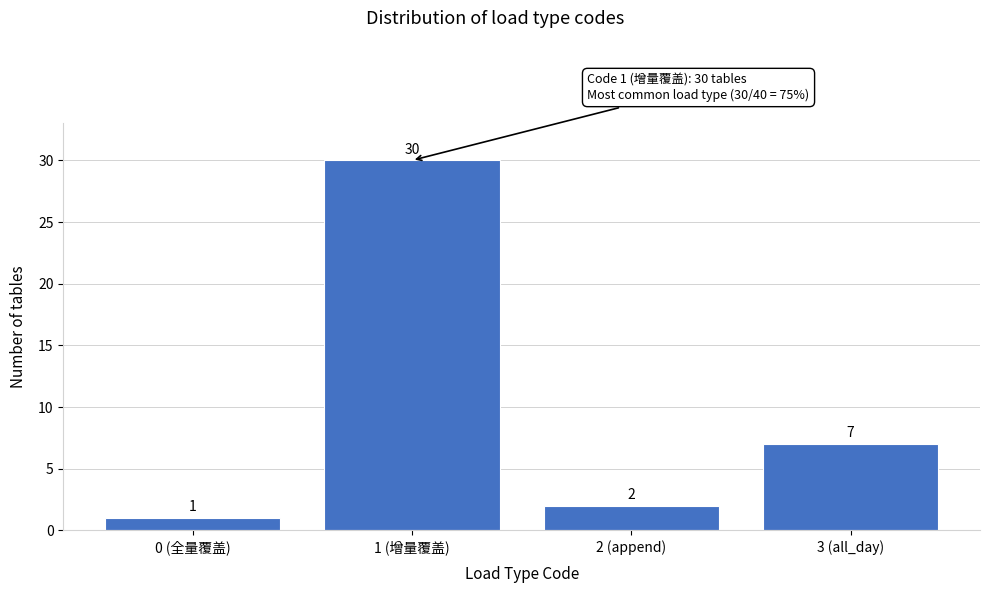

Reading left to right, transcribe all the data shown in this chart.

0 (全量覆盖)=1	1 (增量覆盖)=30	2 (append)=2	3 (all_day)=7